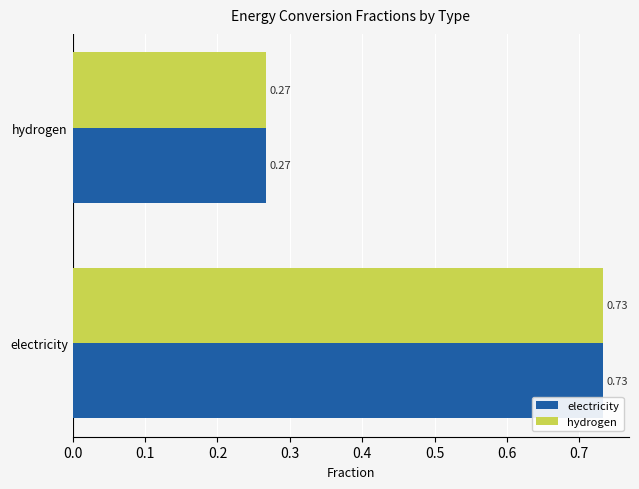

What are all the series names shown in the legend?

electricity, hydrogen